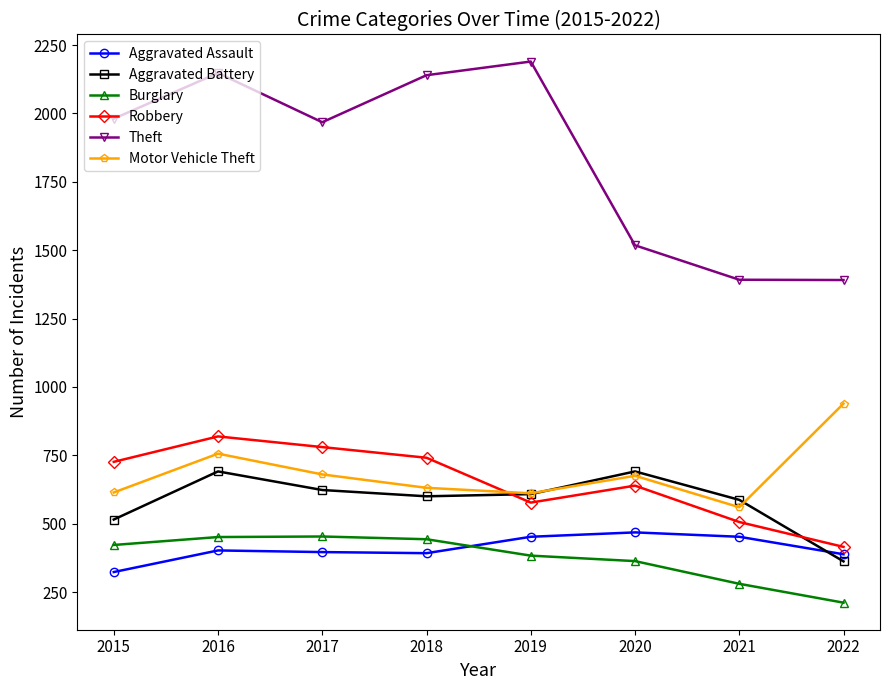

Between 2019 and 2020, which series saw the biggest shift?

Theft